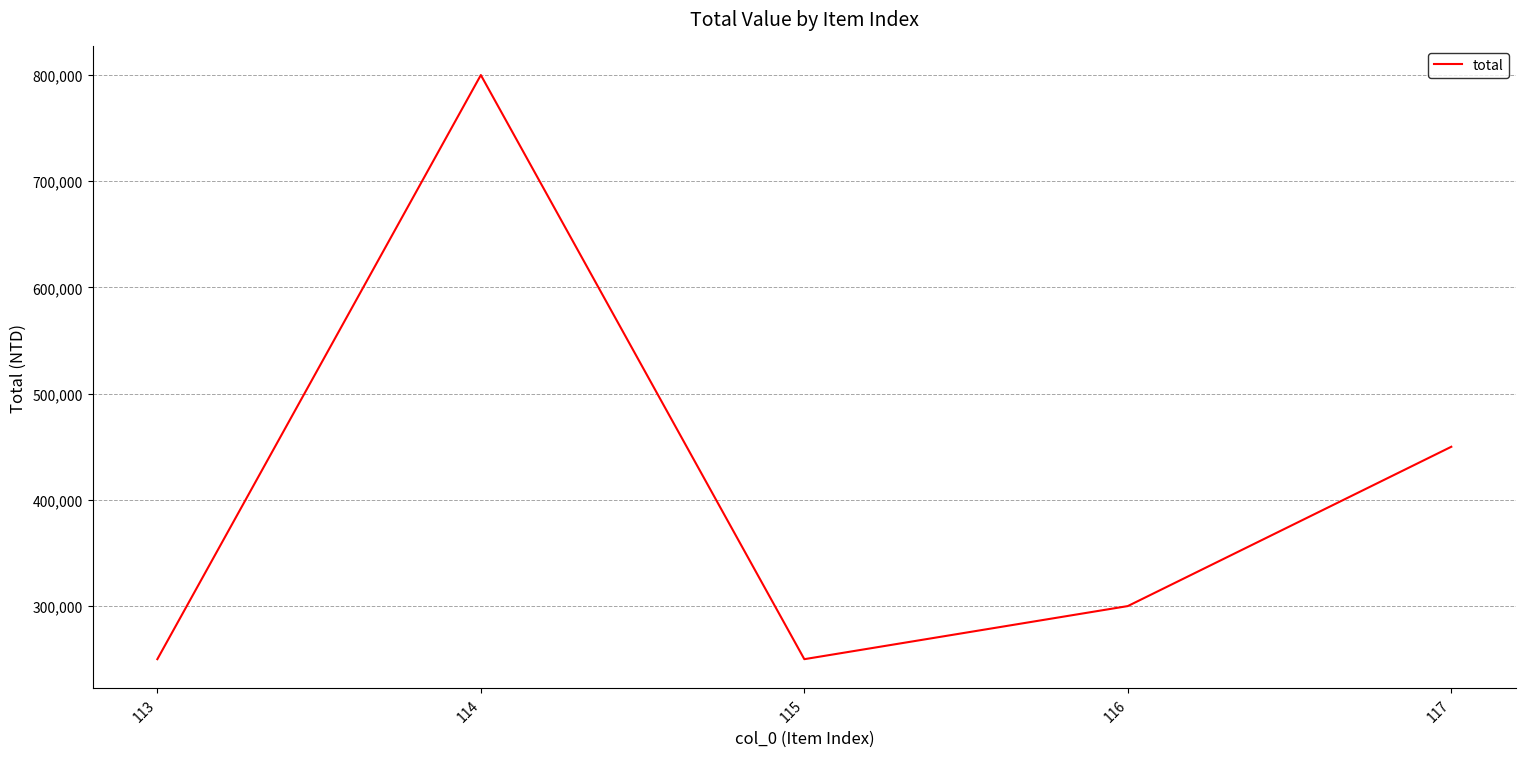

What is the ratio of the value at 117 to the value at 115?

1.8